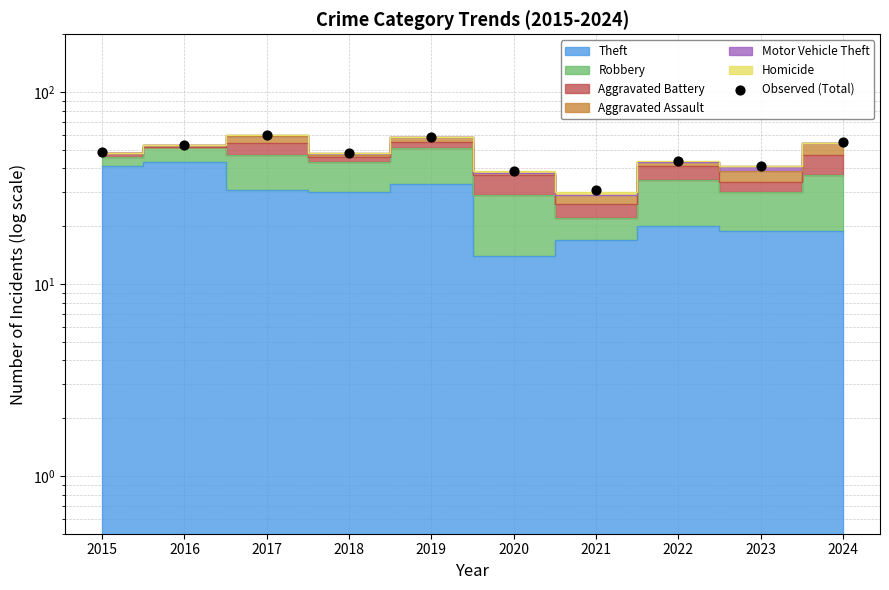

What is the change in value from 2016 to 2017?

+7